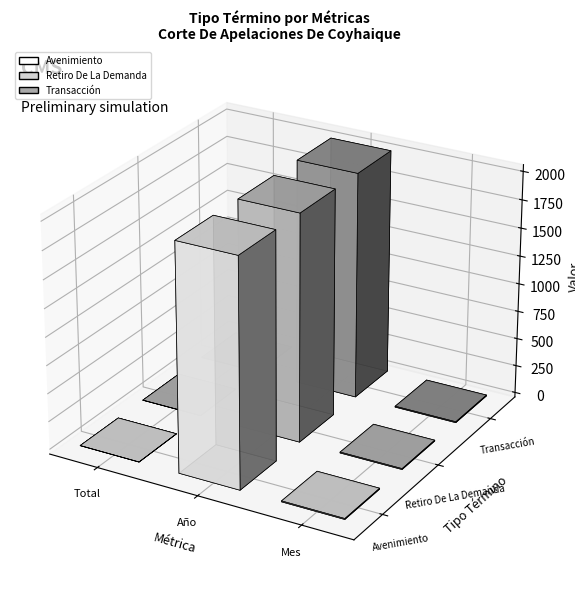

Reading left to right, extract all data points from this chart.

Avenimiento: 1	2017	8
Retiro De La Demanda: 1	2017	8
Transacción: 2	2017	8